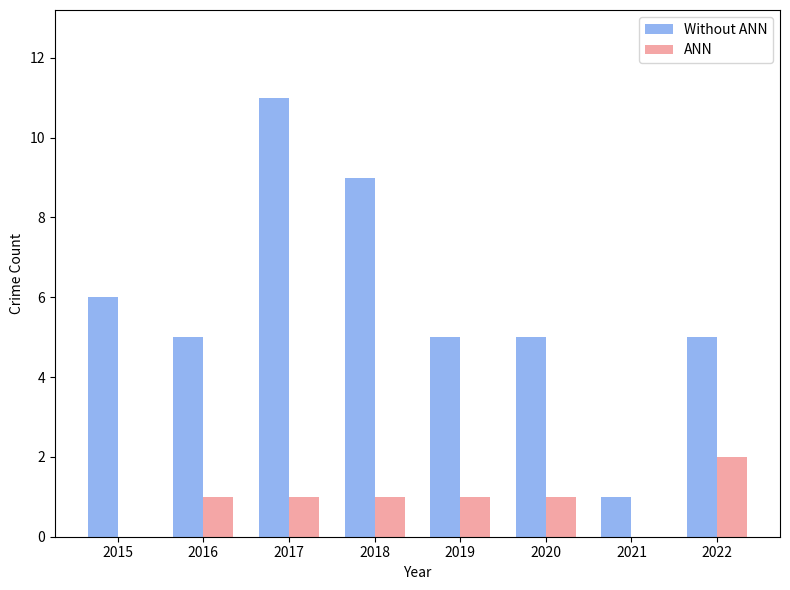

Read the Without ANN value at 2016.

5